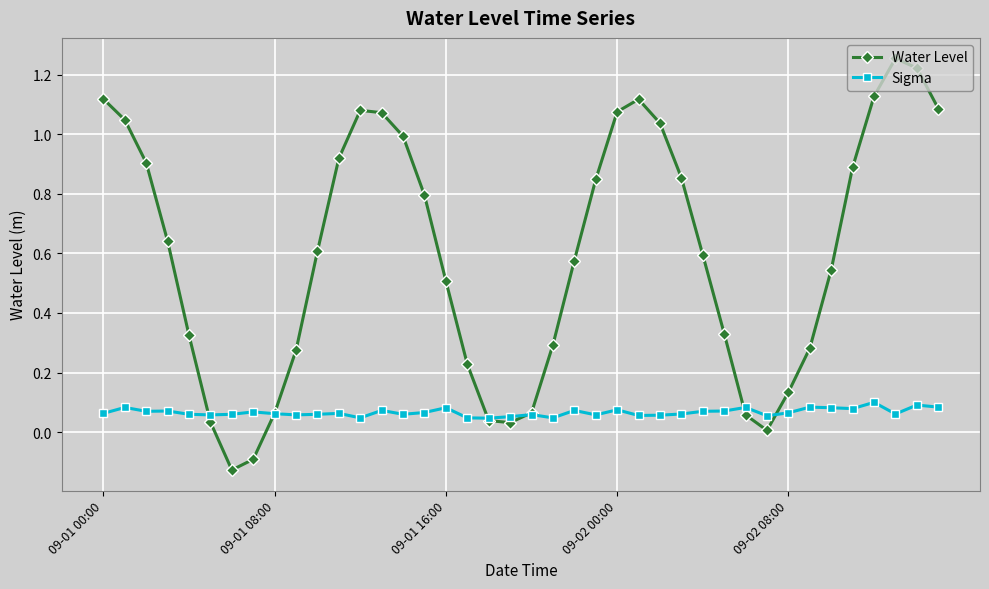

Which series has the widest spread of values?

Water Level